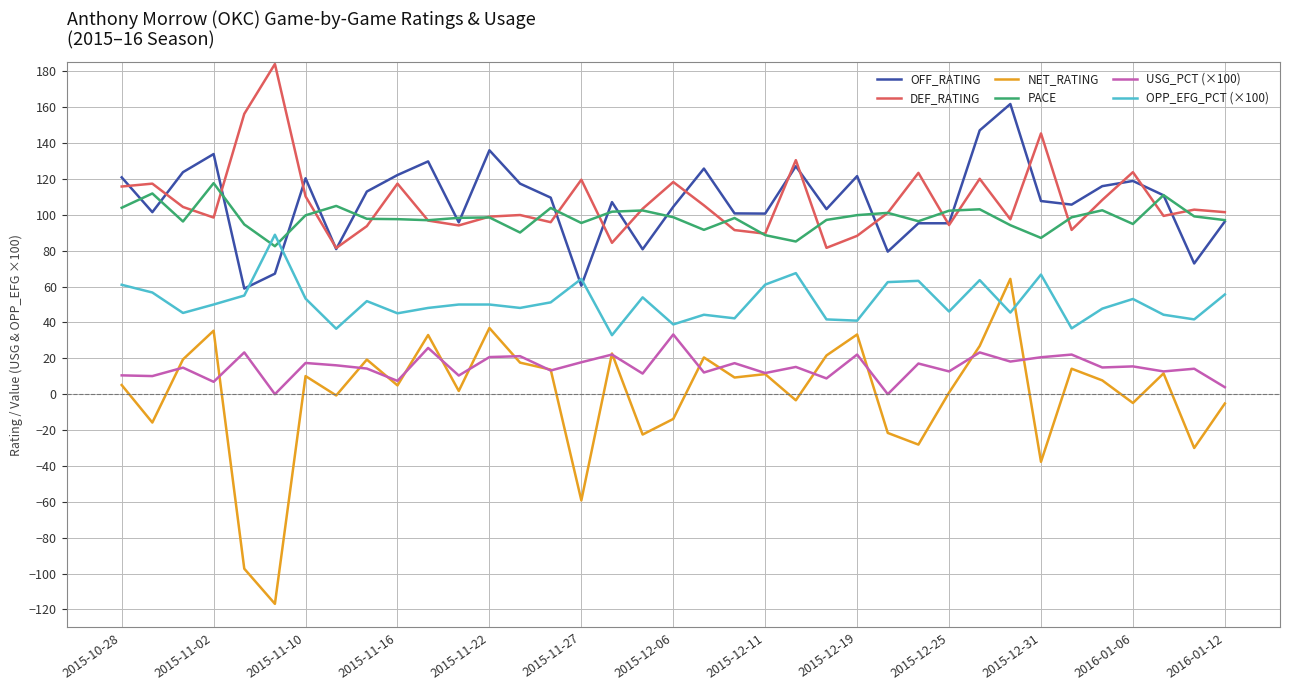

What is the highest value of the DEF_RATING series?

184.1